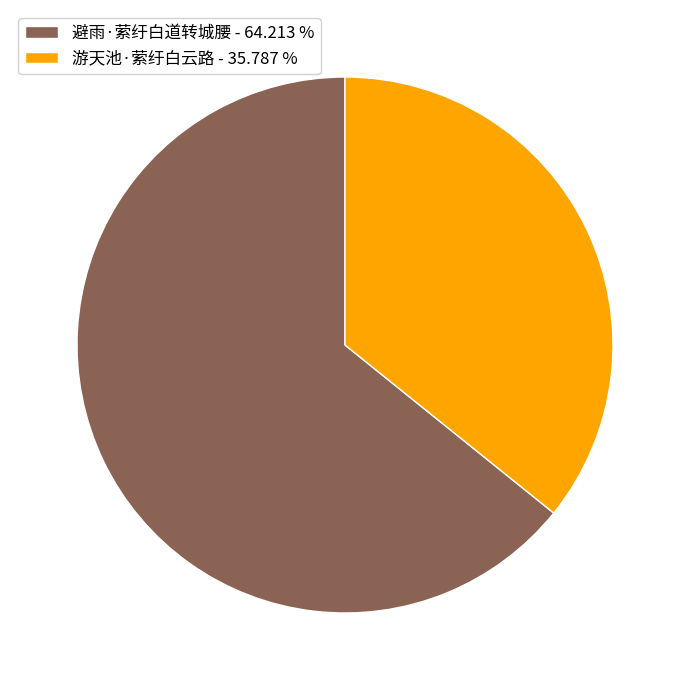

What is the largest slice in the pie chart?

避雨·萦纡白道转城腰